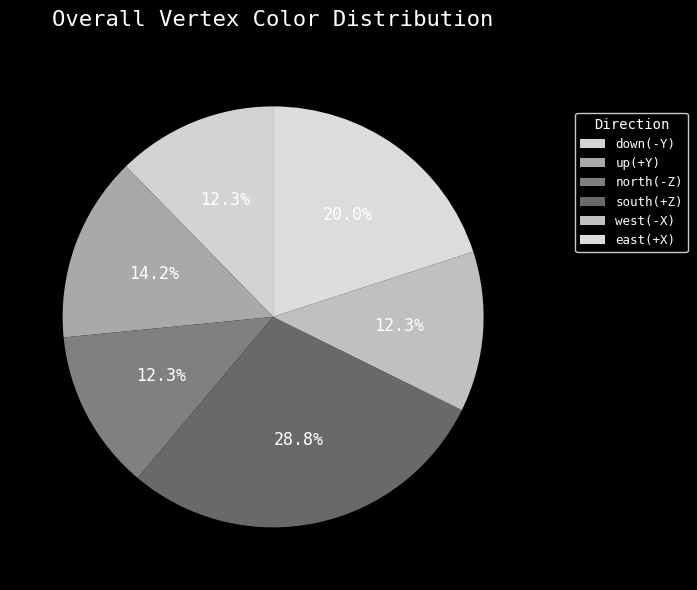

How many segments does this pie chart have?

6